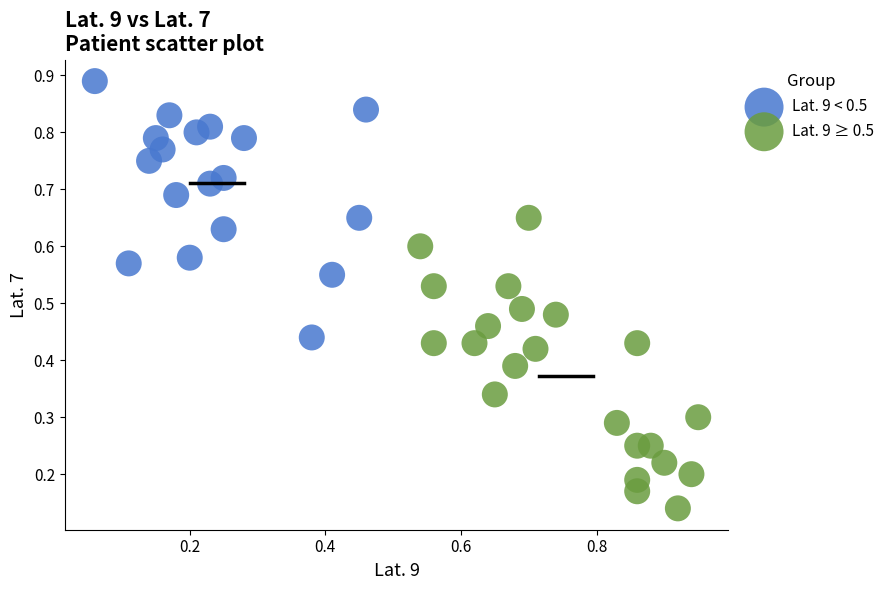

Which series contains the highest Y value?

Lat. 9 < 0.5